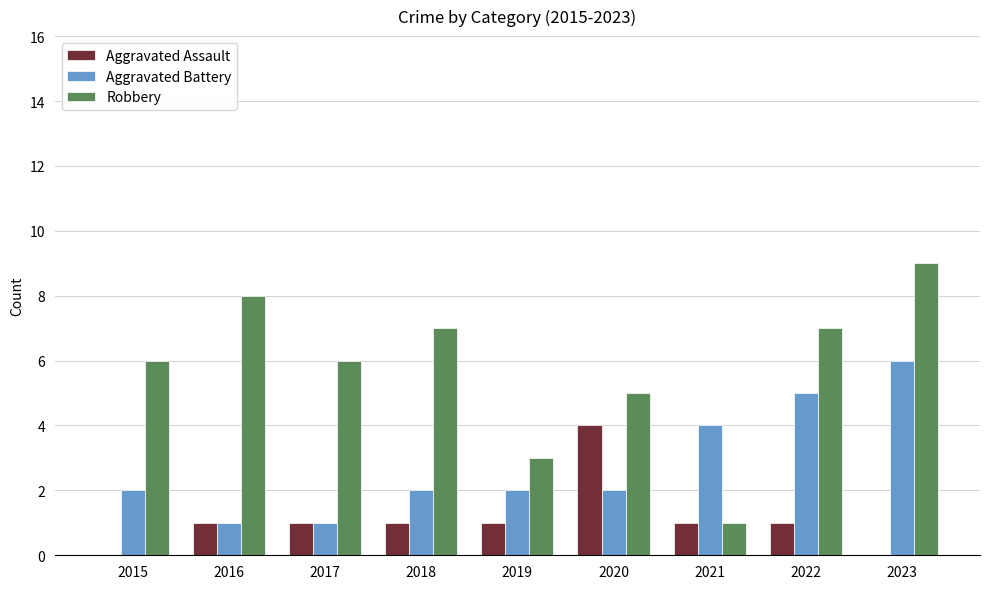

Which label corresponds to the largest value in the chart?

2023